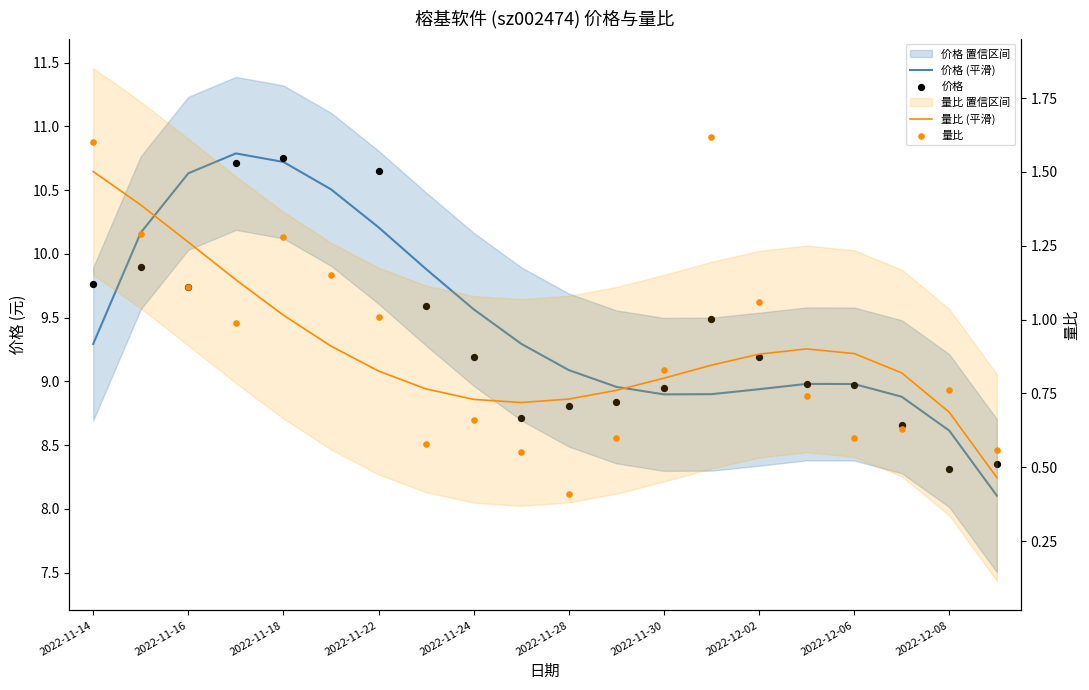

At how many categories does at least one series exceed 1?

20